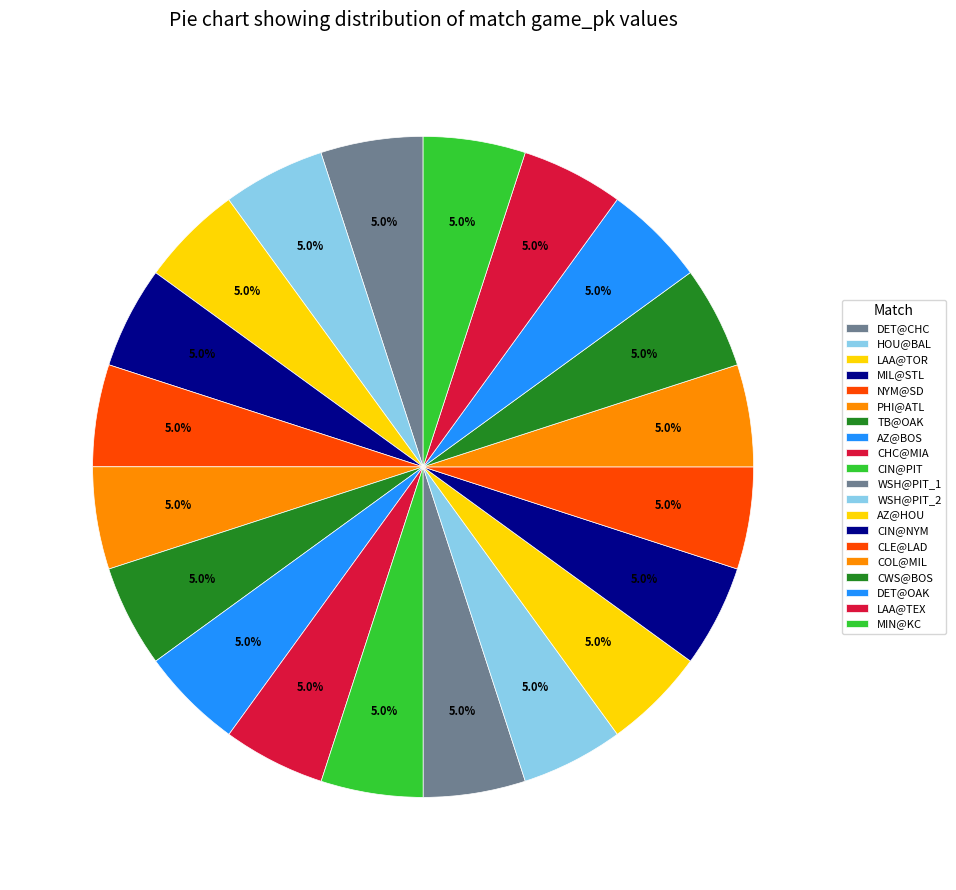

Approximately how many times larger is the value at PHI@ATL compared to WSH@PIT_1?

1.0